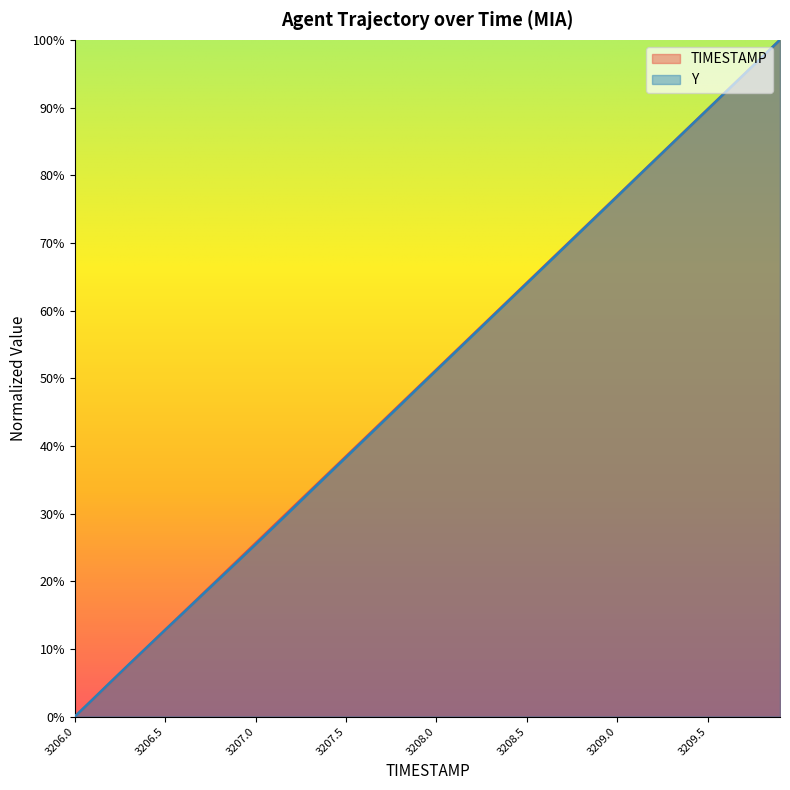

What is the label of the 24th point from the right?

3207.6